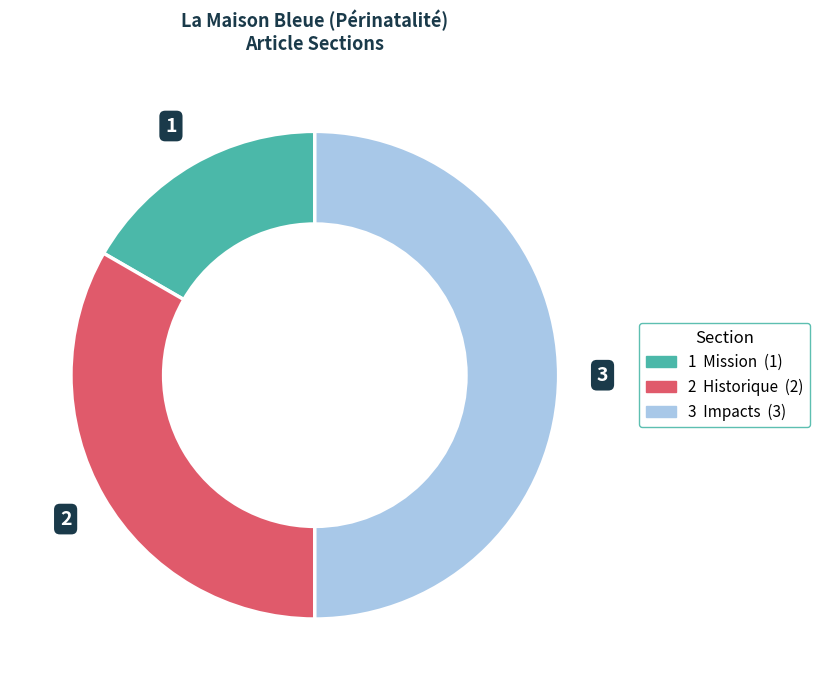

Count the number of slices in the pie.

3